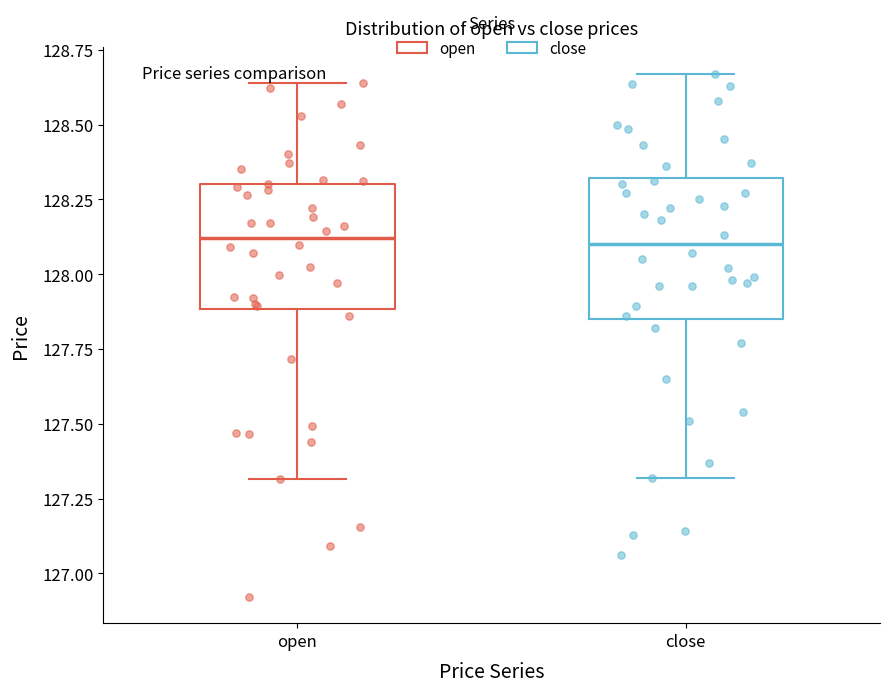

Comparing the boxes themselves (not the whiskers), which one is the tallest?

close